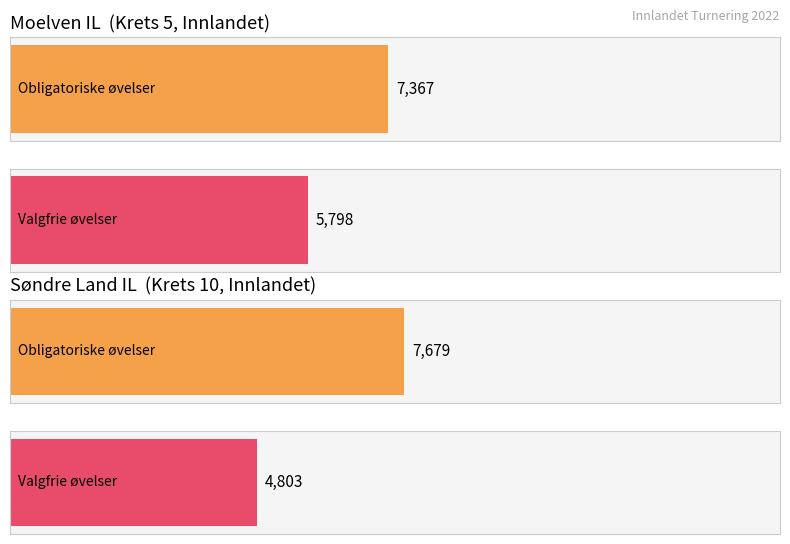

What position from the left is Søndre Land IL?

2